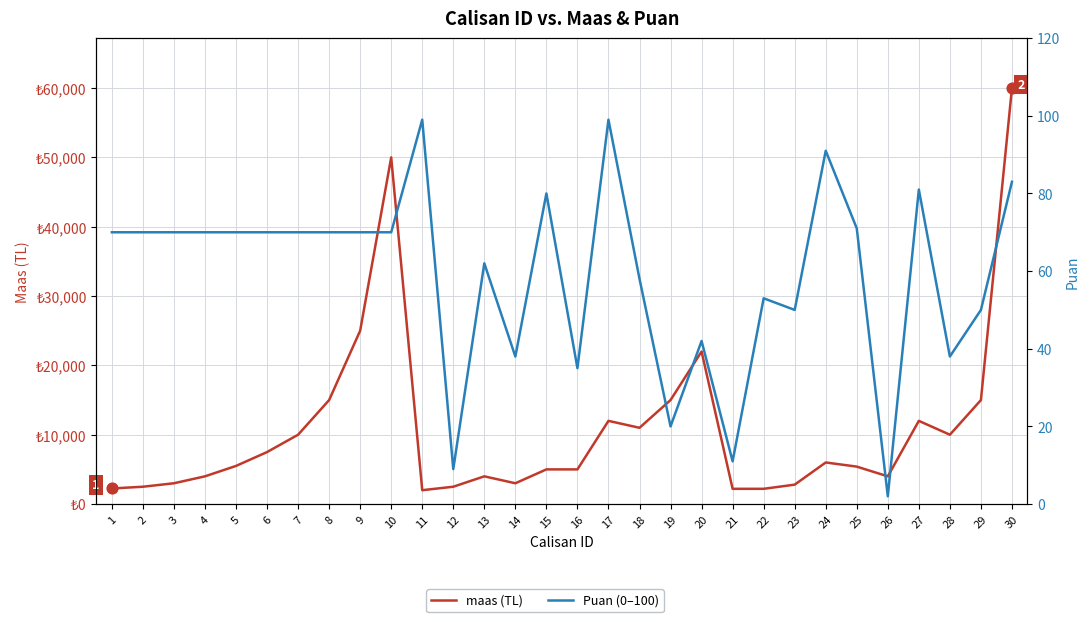

What is the total value across all series at 14?

3038